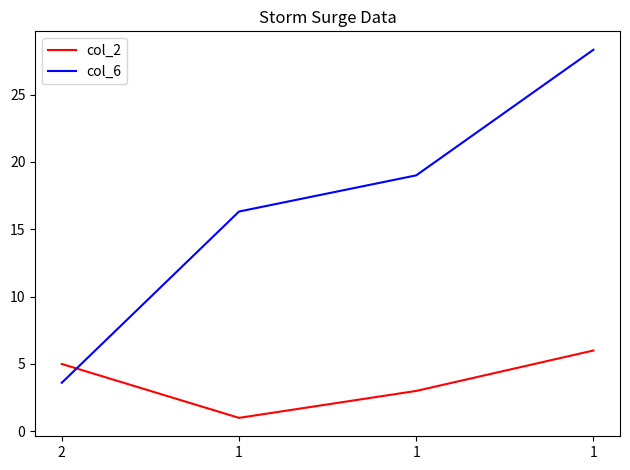

How many series are shown in this chart?

2